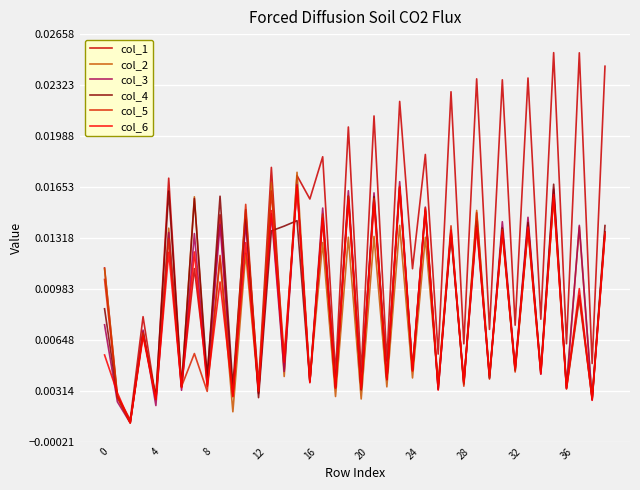

How many lines are shown in the chart?

6